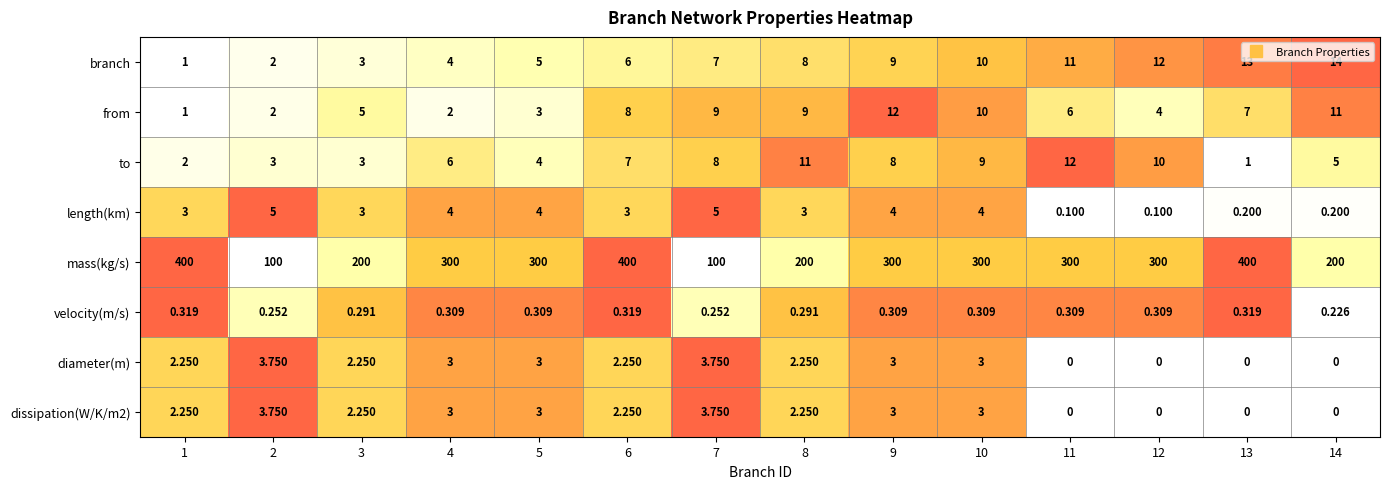

Which series has the largest total across all categories?

mass(kg/s)